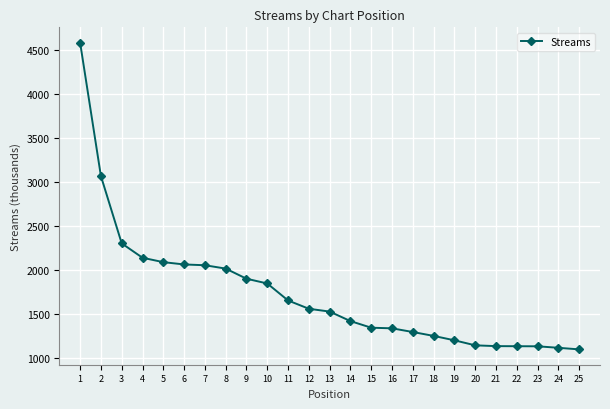

Approximately how many times larger is the value at 19 compared to 12?

0.8